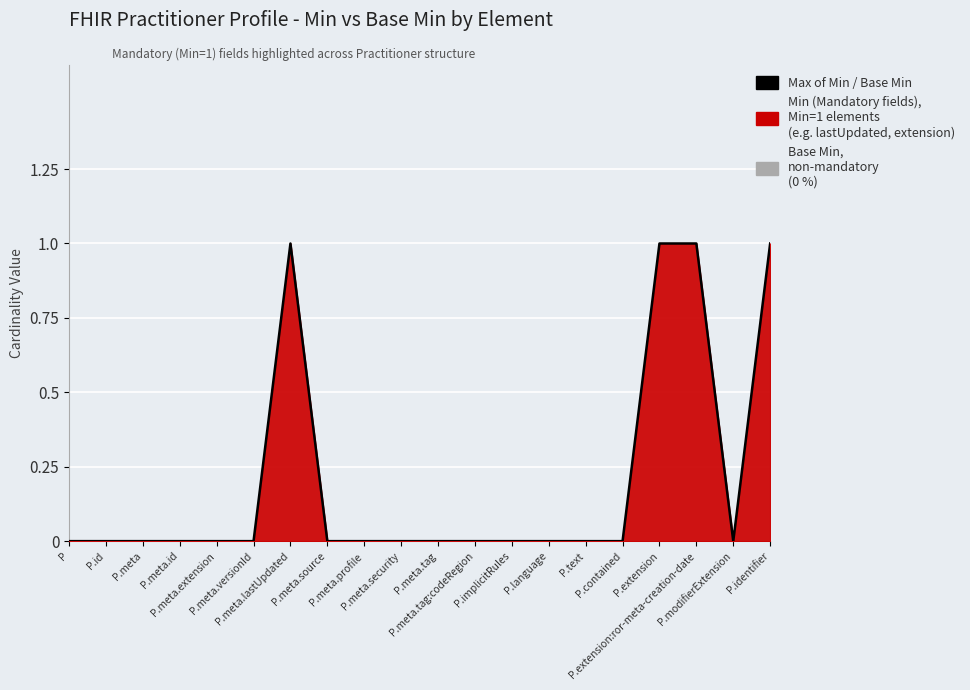

Where is the first local maximum?

P.meta.lastUpdated